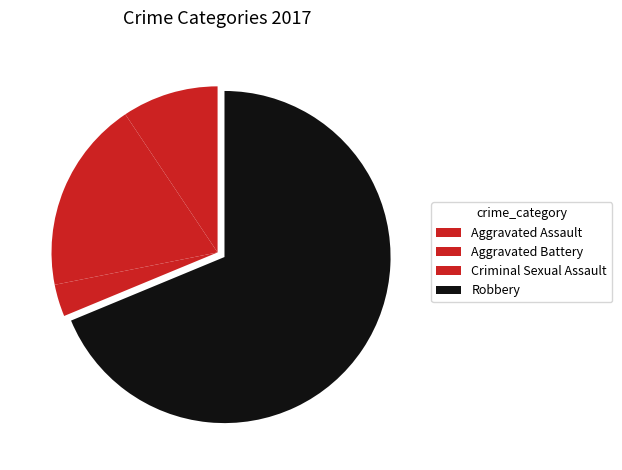

Which slice represents more than half of the pie?

Robbery